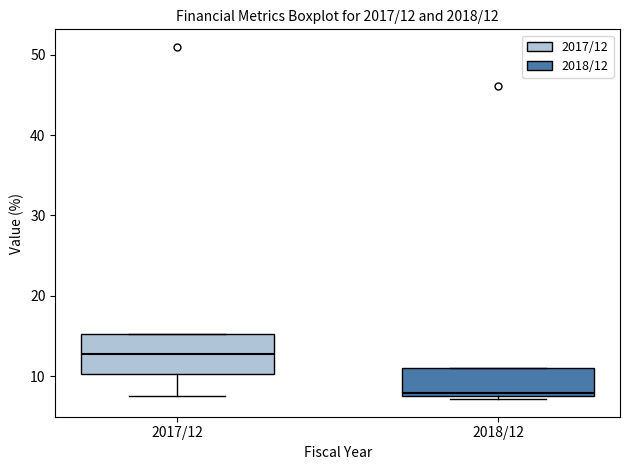

Which box's median line is the lowest?

2018/12